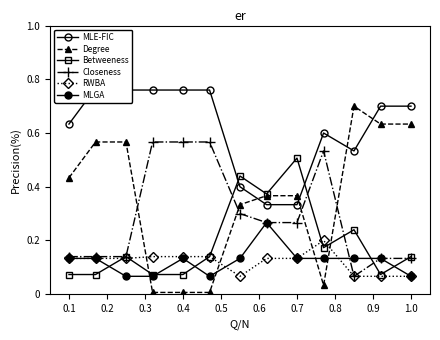

In Degree, how many points are lower than both neighbors (excluding endpoints)?

1